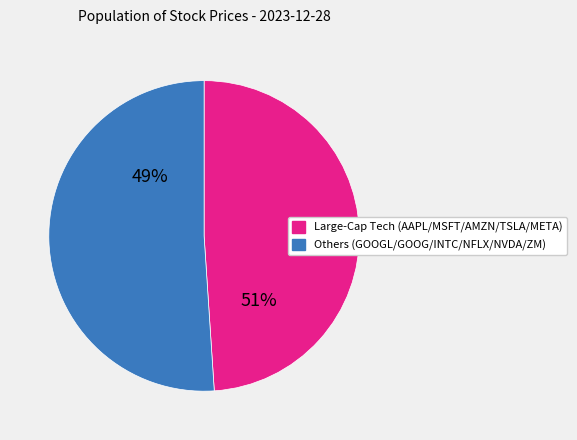

To the nearest percent, what is the combined percentage of GOOGL and MSFT?

19%